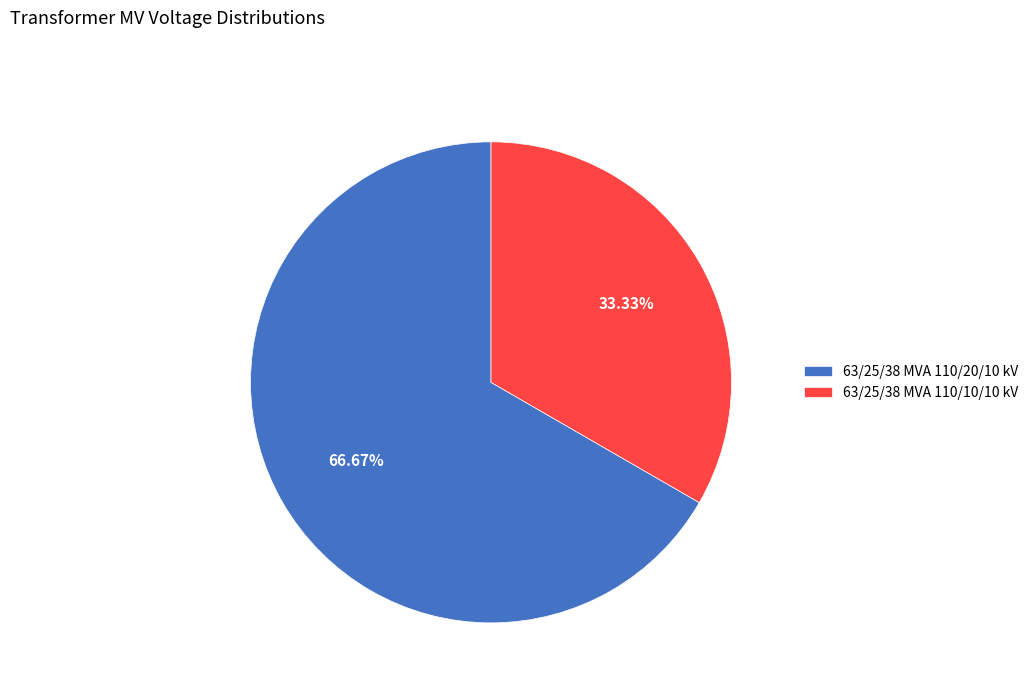

To the nearest percent, what is the combined percentage of 63/25/38 MVA 110/10/10 kV and 63/25/38 MVA 110/20/10 kV?

100%